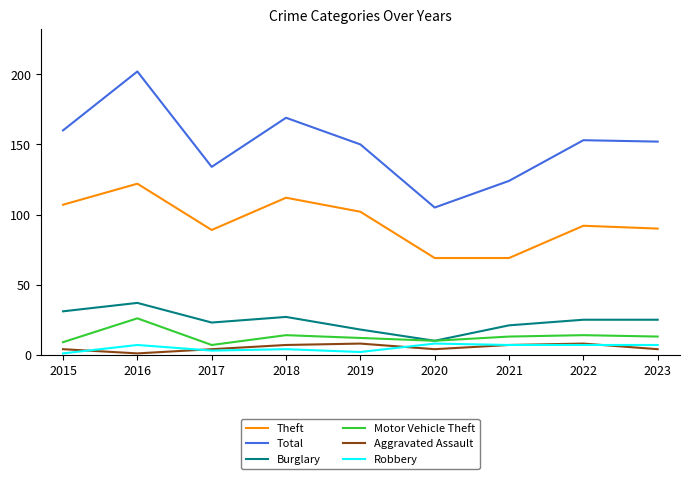

At which label does Motor Vehicle Theft reach its peak?

2016